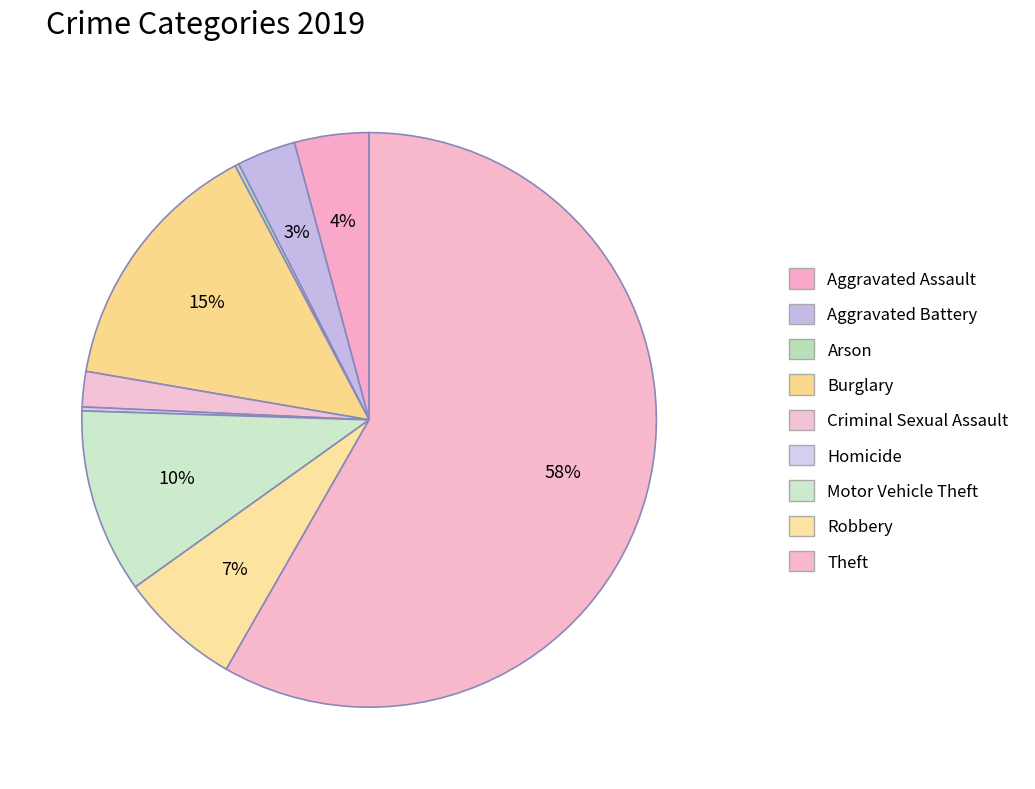

Between Burglary and Arson, which is larger?

Burglary